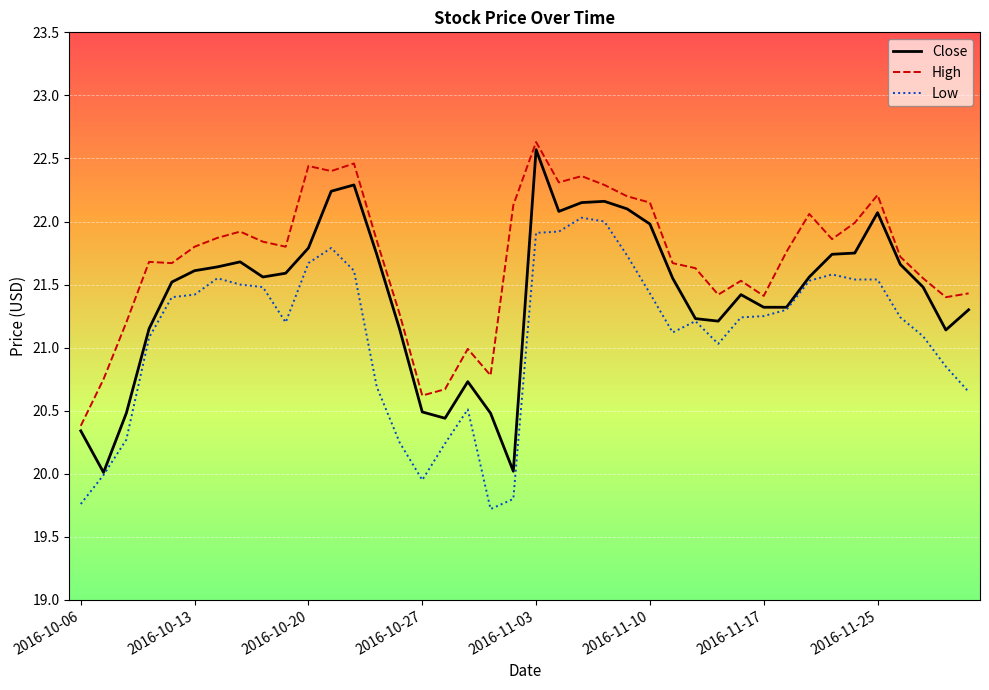

What is the difference between the maximum and second lowest values in the High series?

2.0